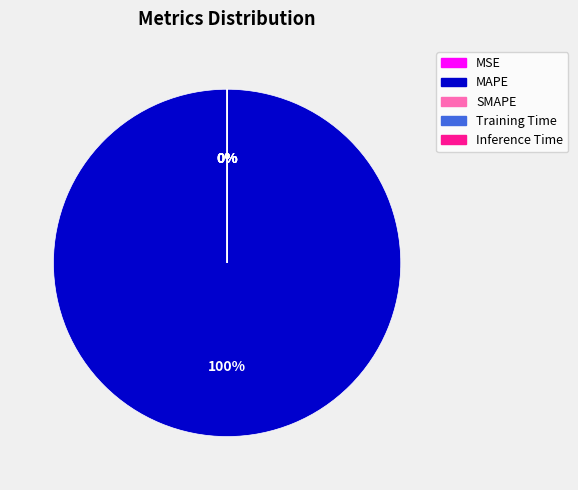

How much of the chart is everything except Training Time?

100.0%